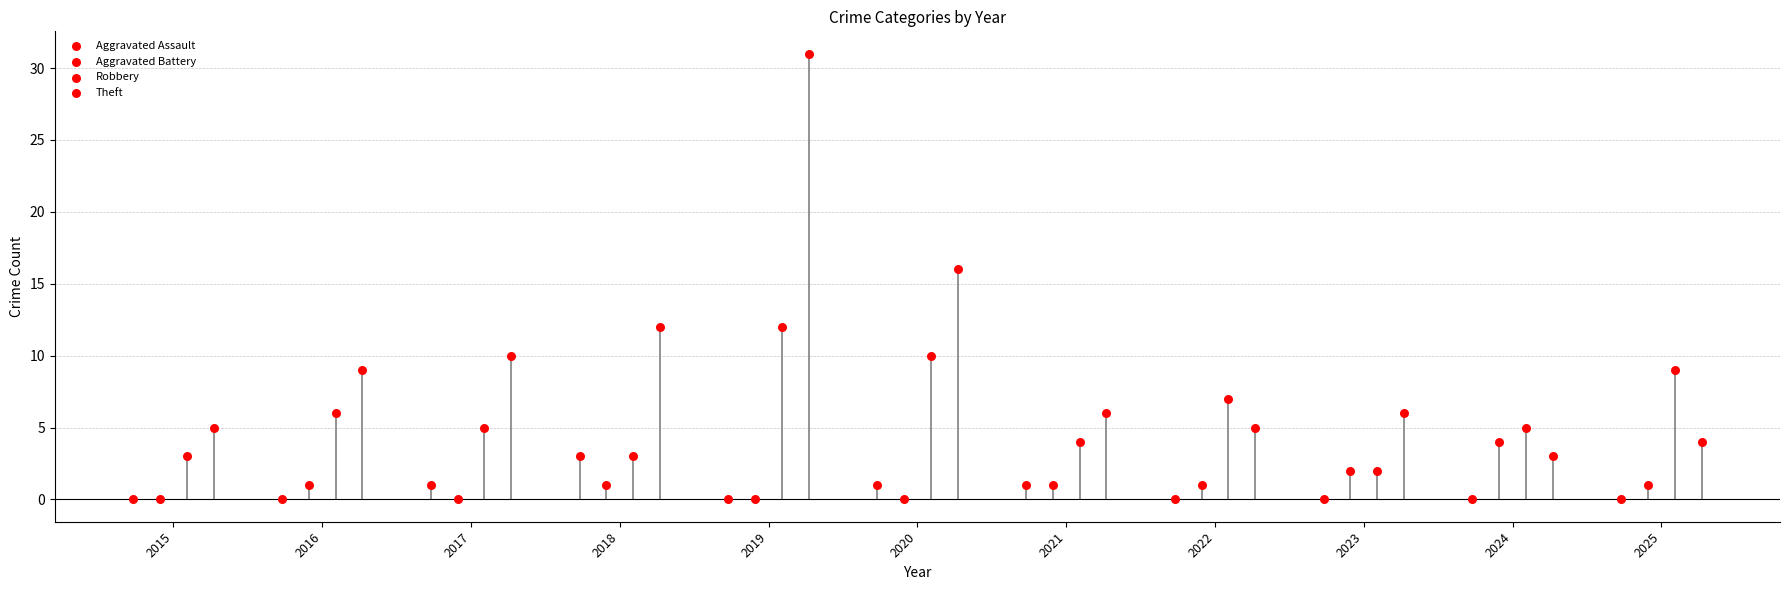

What are all the series names shown in the legend?

Aggravated Assault, Aggravated Battery, Robbery, Theft